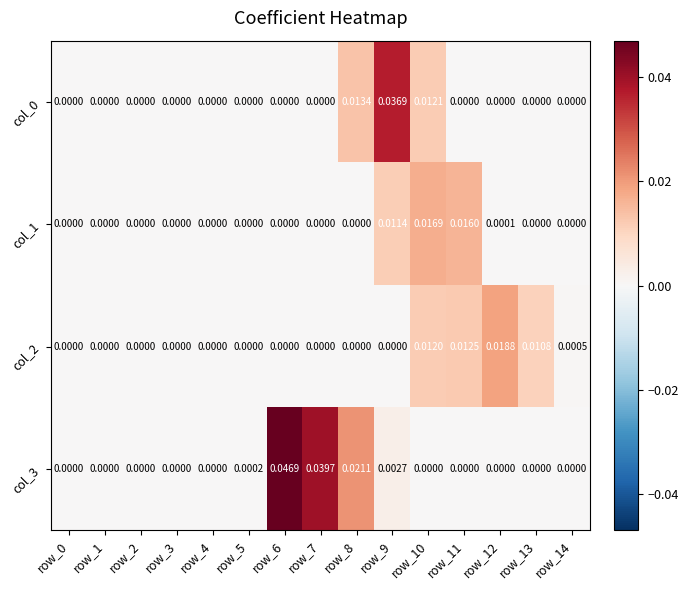

At which category does the chart reach its minimum across all series?

row_0